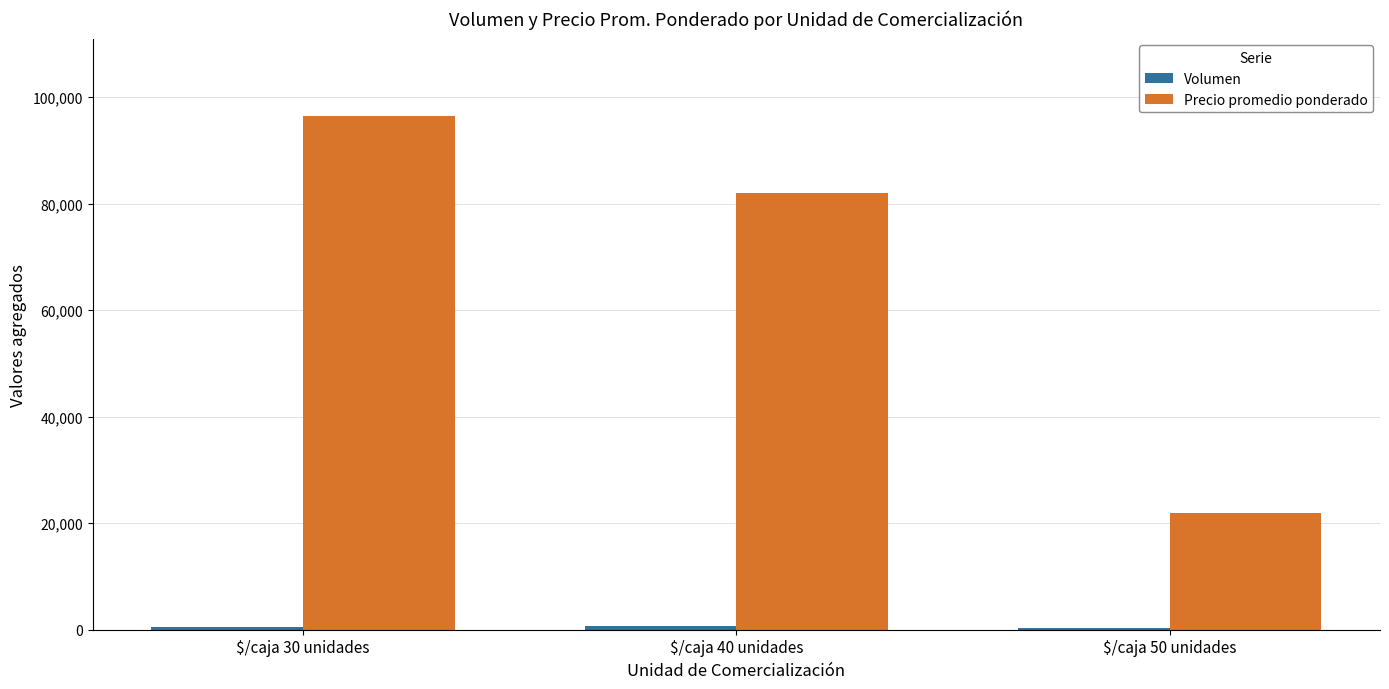

At which category is the sum across all series the highest?

$/caja 30 unidades